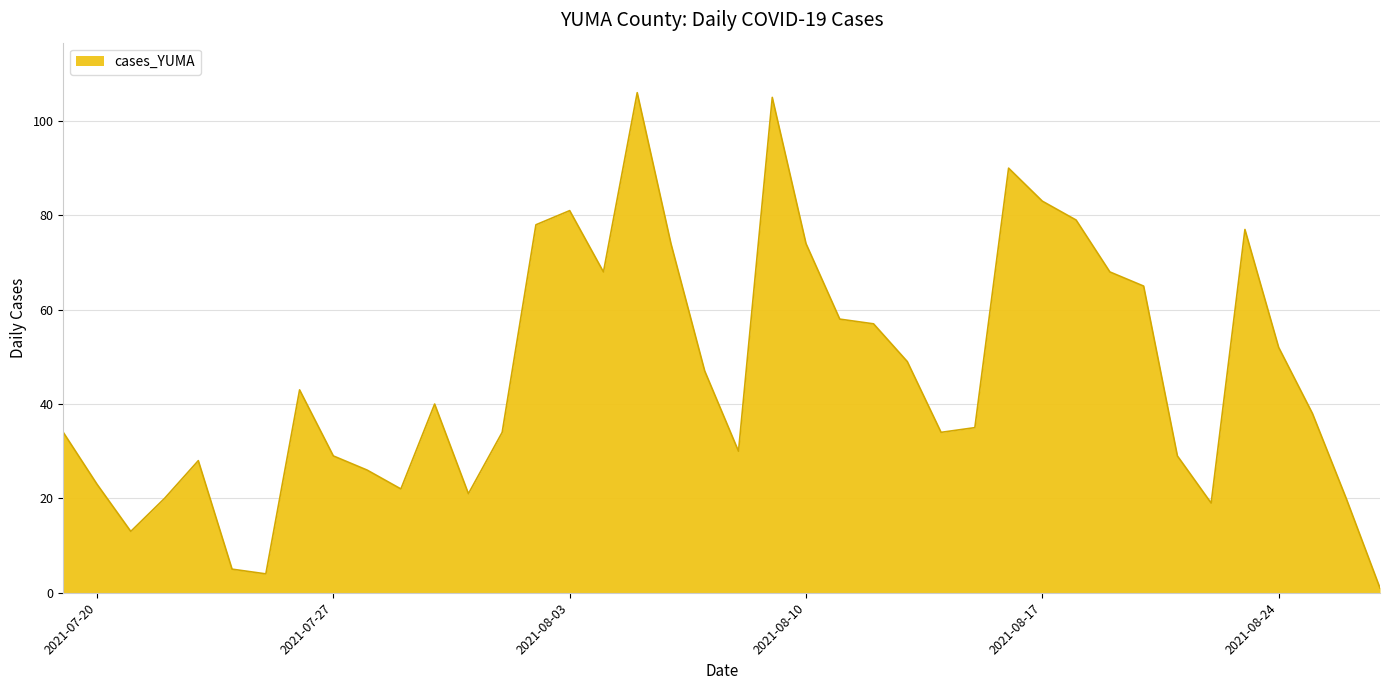

What is the greatest value displayed?

106